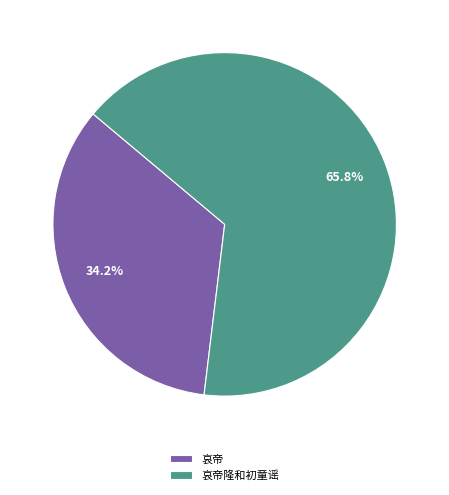

Count the number of slices in the pie.

2